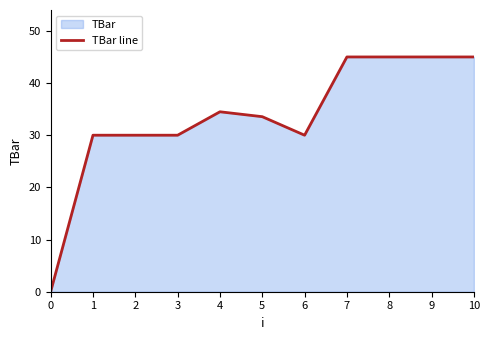

Reading left to right, extract all data points from this chart.

0.0	30.0	30.0	30.0	34.5	33.6	30.0	45.0	45.0	45.0	45.0